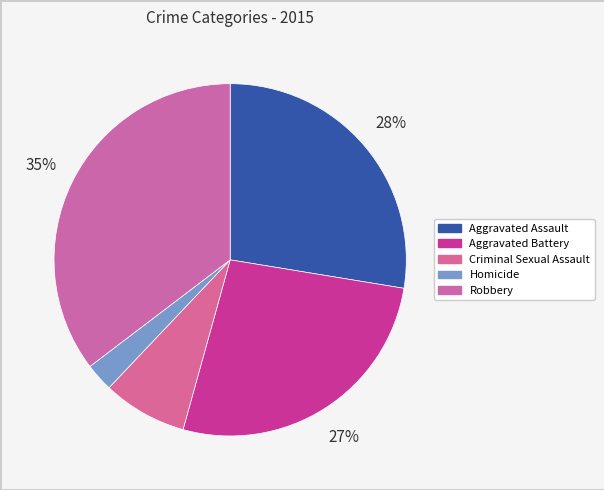

To the nearest percent, what portion does Aggravated Assault represent?

28%